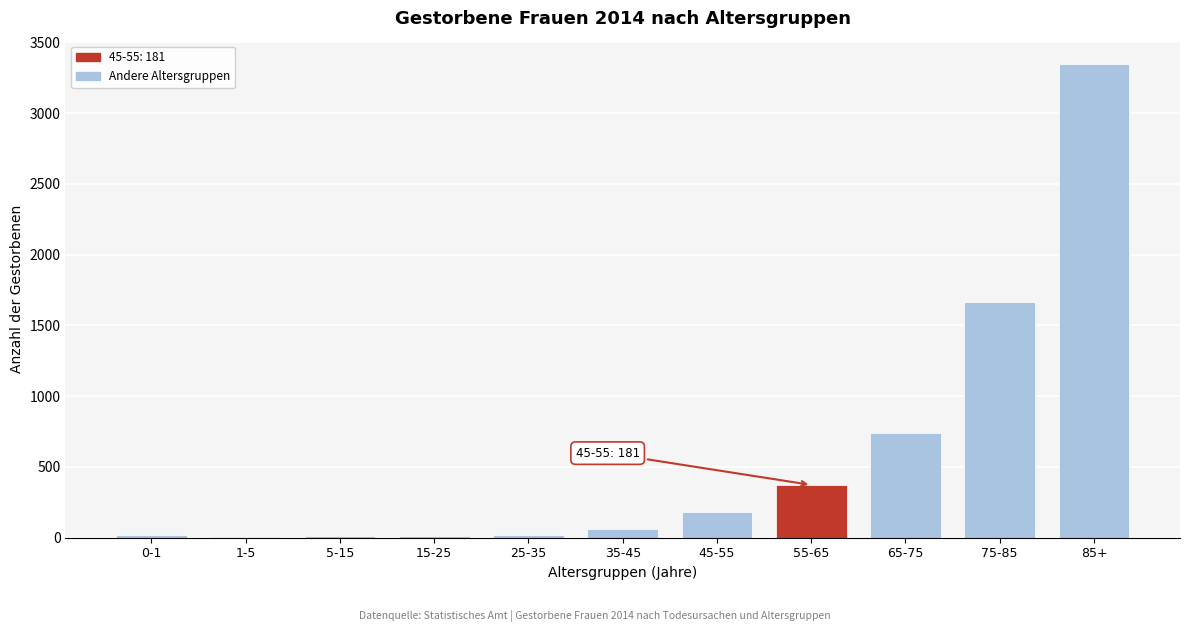

What is the sum of all values?

6437